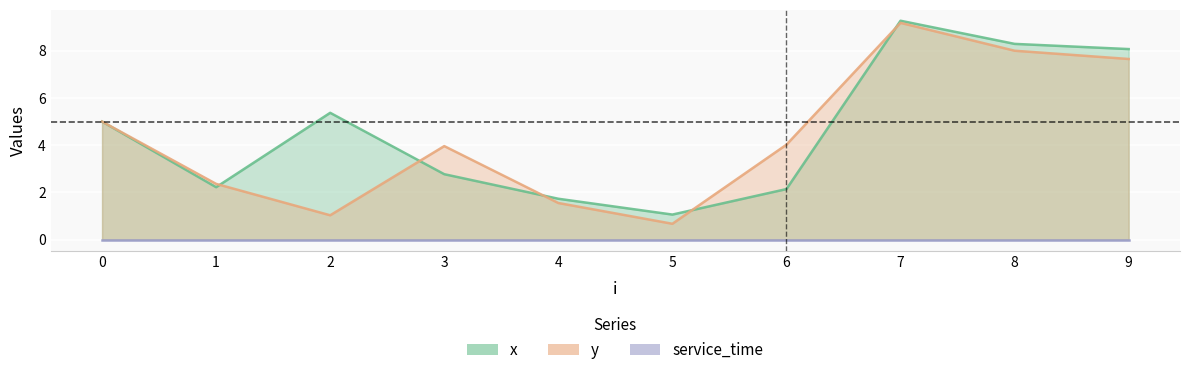

What is the value of the y point at the 10th from the left?

7.7